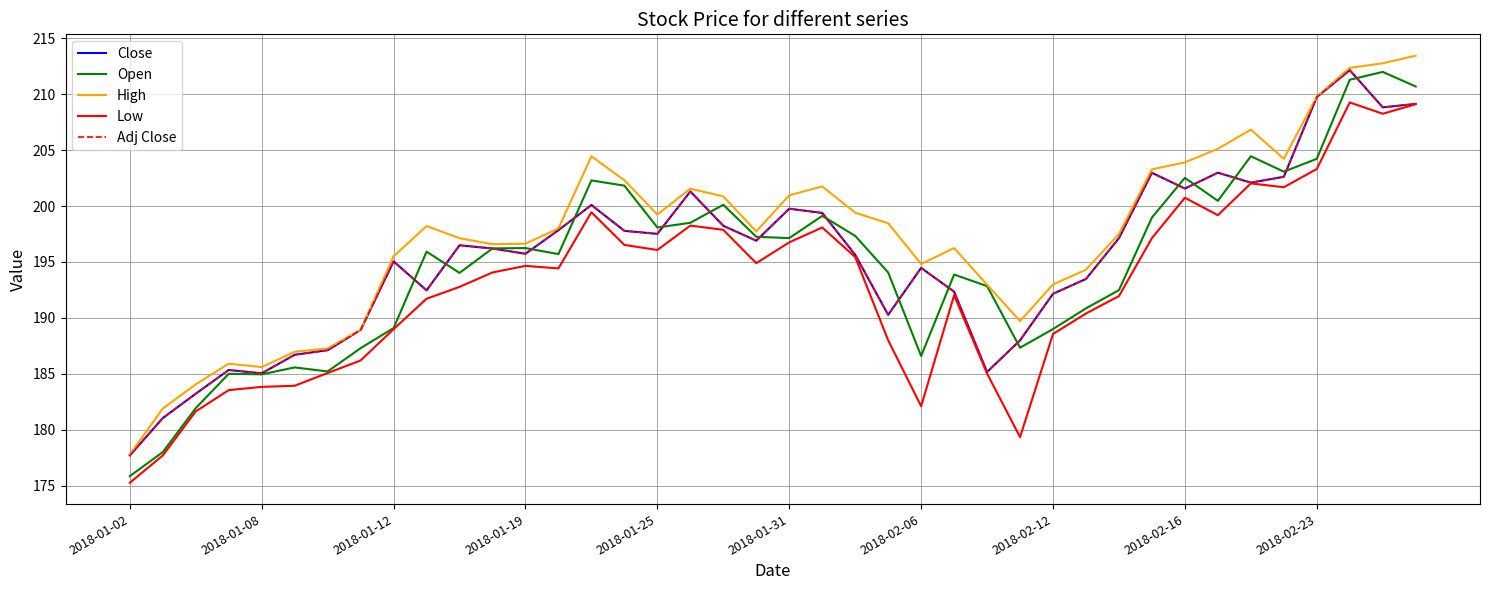

At how many categories does at least one series exceed 208?

4